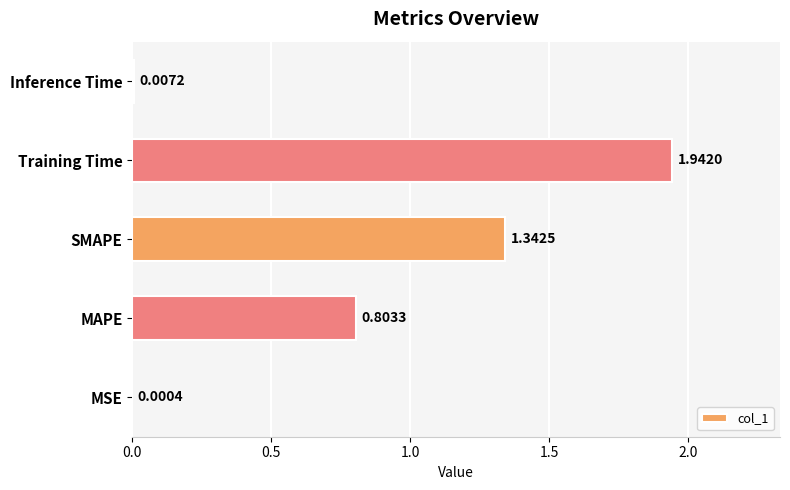

Are the bars grouped side by side (vs. stacked)?

No